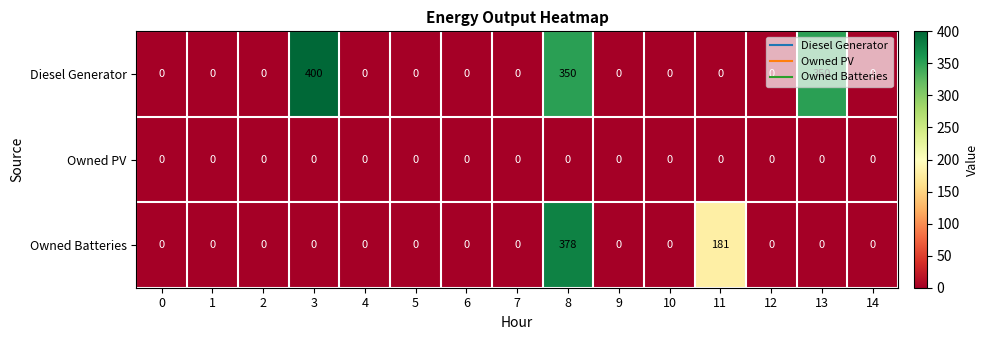

List the series in order of their overall mean, lowest first.

Owned PV, Owned Batteries, Diesel Generator